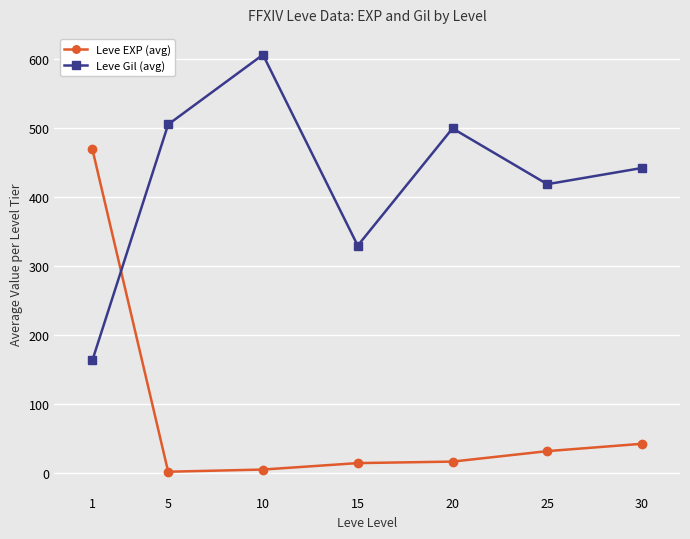

Is it true that Leve Gil (avg) equals 499.7 at 20?

True